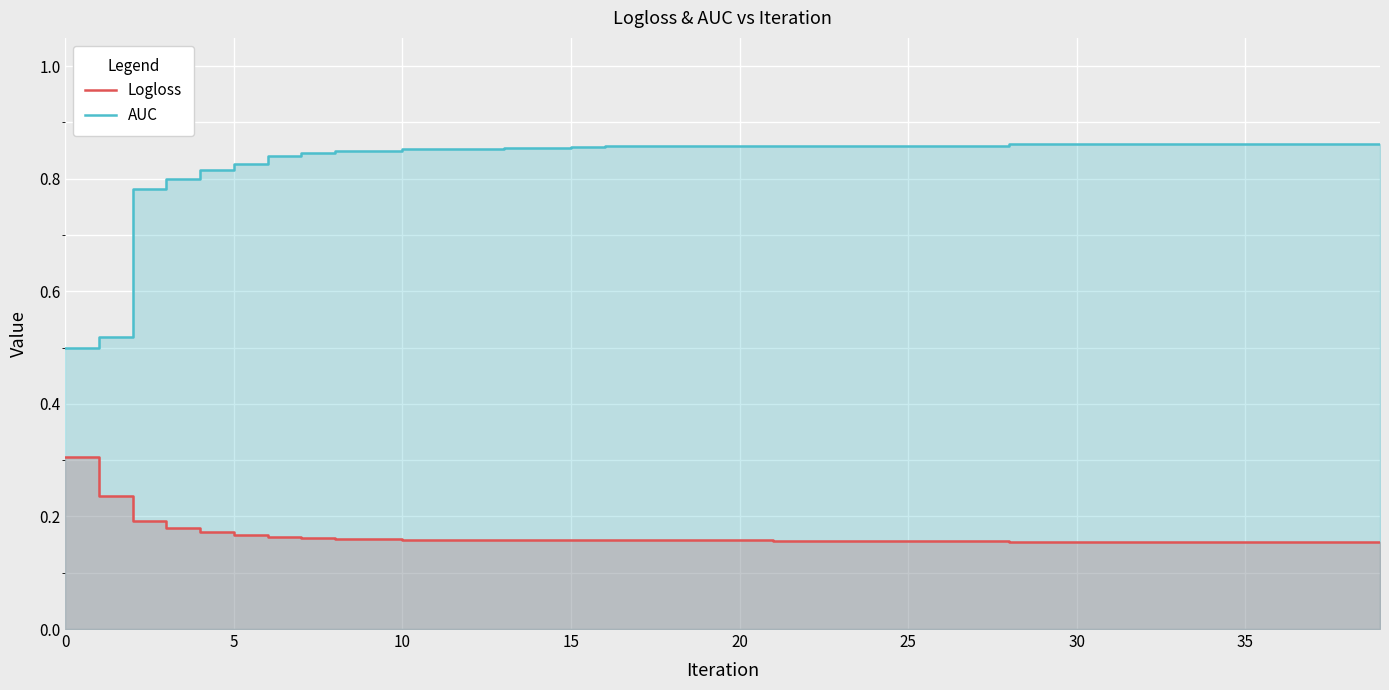

What is the value of the Logloss point at the 10th from the left?

0.2